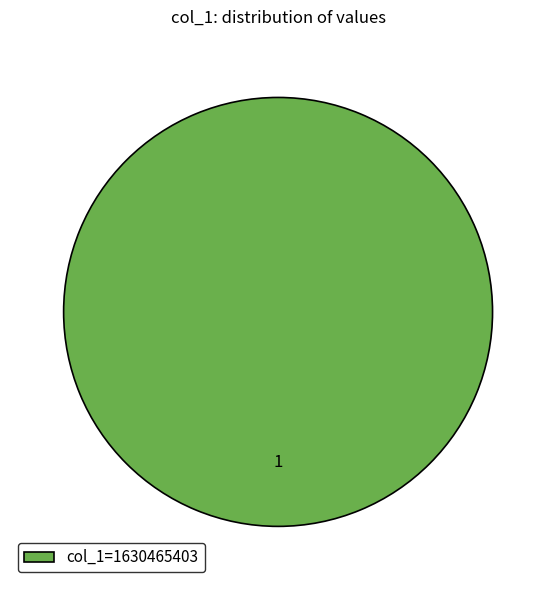

Is there a majority slice in this chart?

Yes